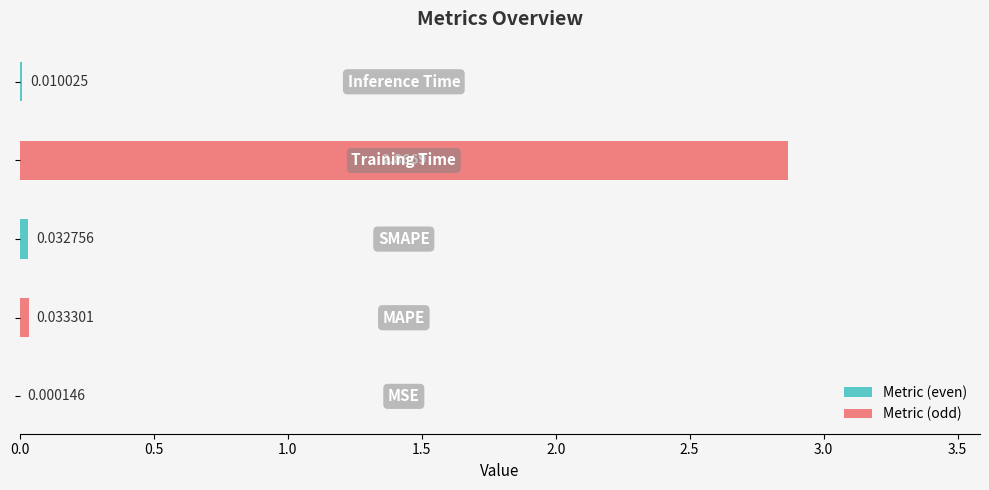

How many categories are shown in the chart?

5